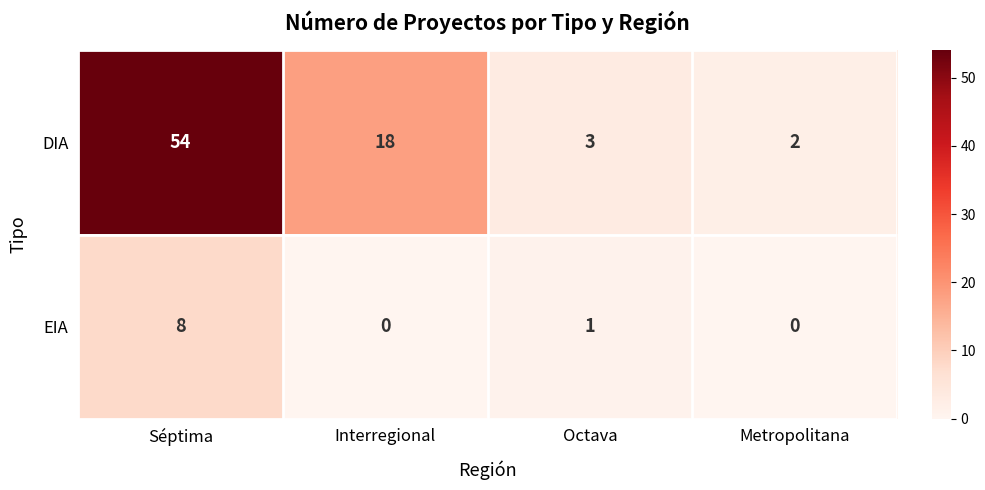

Which category has the lowest value in the DIA series?

Metropolitana